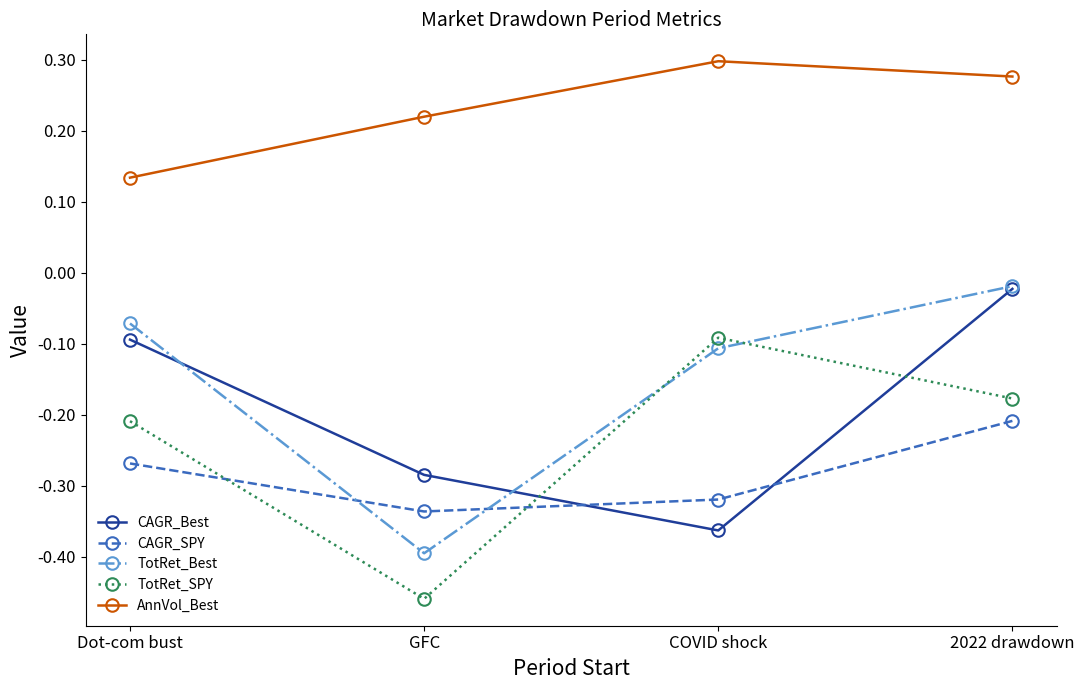

What are all the series names shown in the legend?

CAGR_Best, CAGR_SPY, TotRet_Best, TotRet_SPY, AnnVol_Best